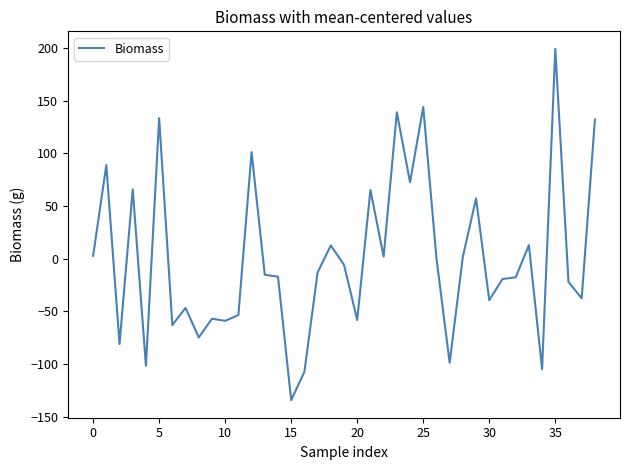

What is the maximum value shown in the chart?

199.1